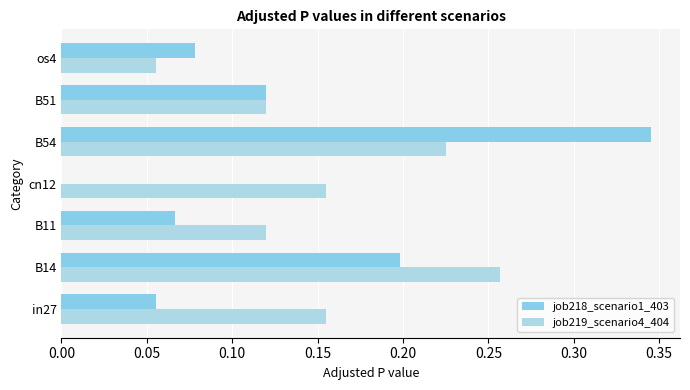

What is the sum of all job218_scenario1_403 values?

0.9